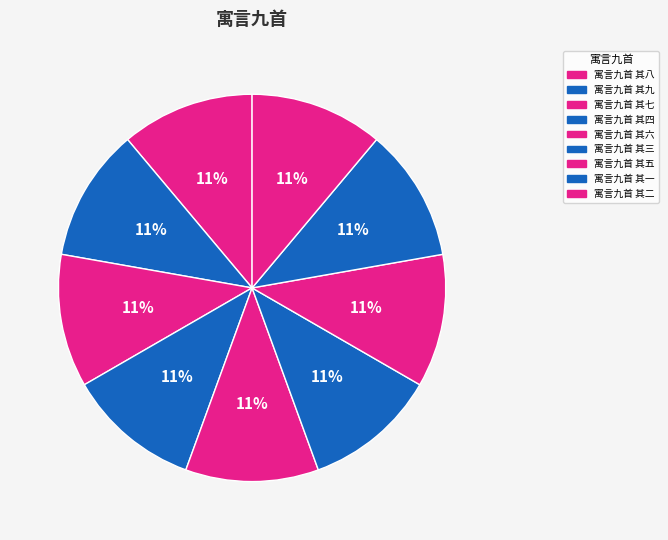

Does any single category account for the majority?

No